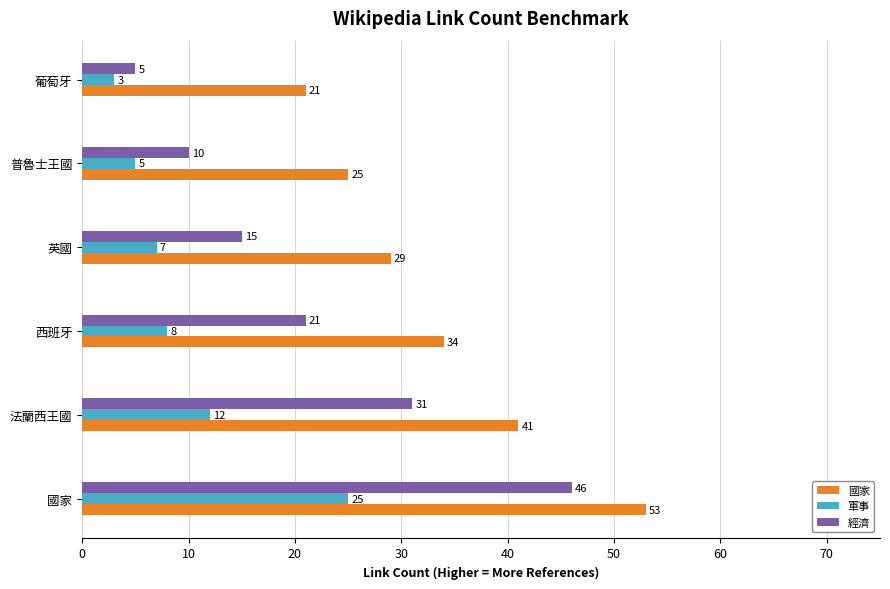

What are all the series names shown in the legend?

國家, 軍事, 經濟